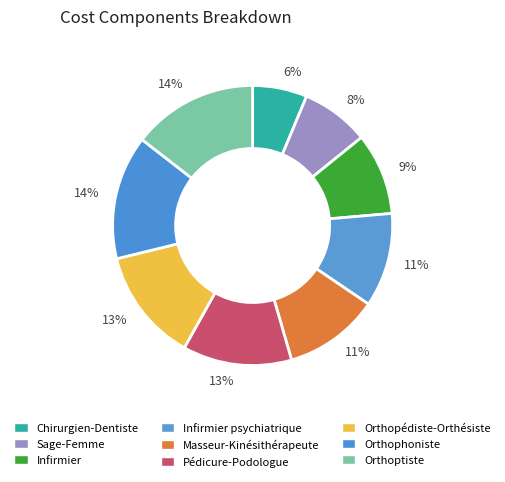

Rank the categories by value from highest to lowest.

Orthoptiste, Orthophoniste, Orthopédiste-Orthésiste, Pédicure-Podologue, Masseur-Kinésithérapeute, Infirmier psychiatrique, Infirmier, Sage-Femme, Chirurgien-Dentiste